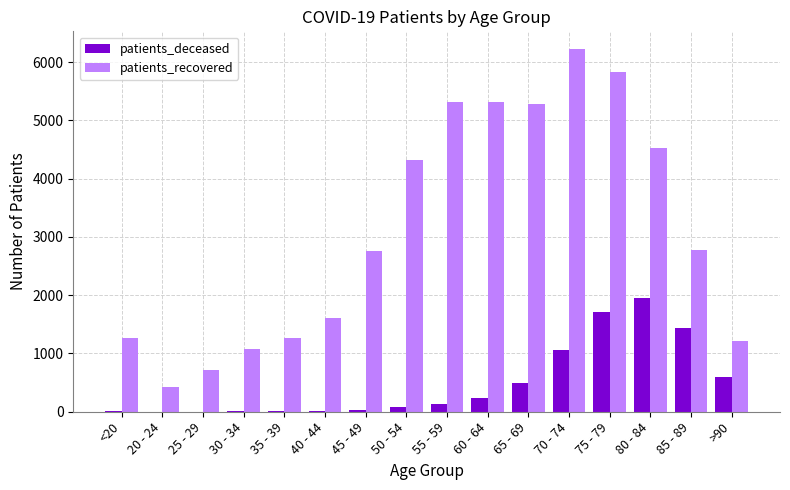

True or false: patients_recovered has a value of 1616 at 40 - 44.

True